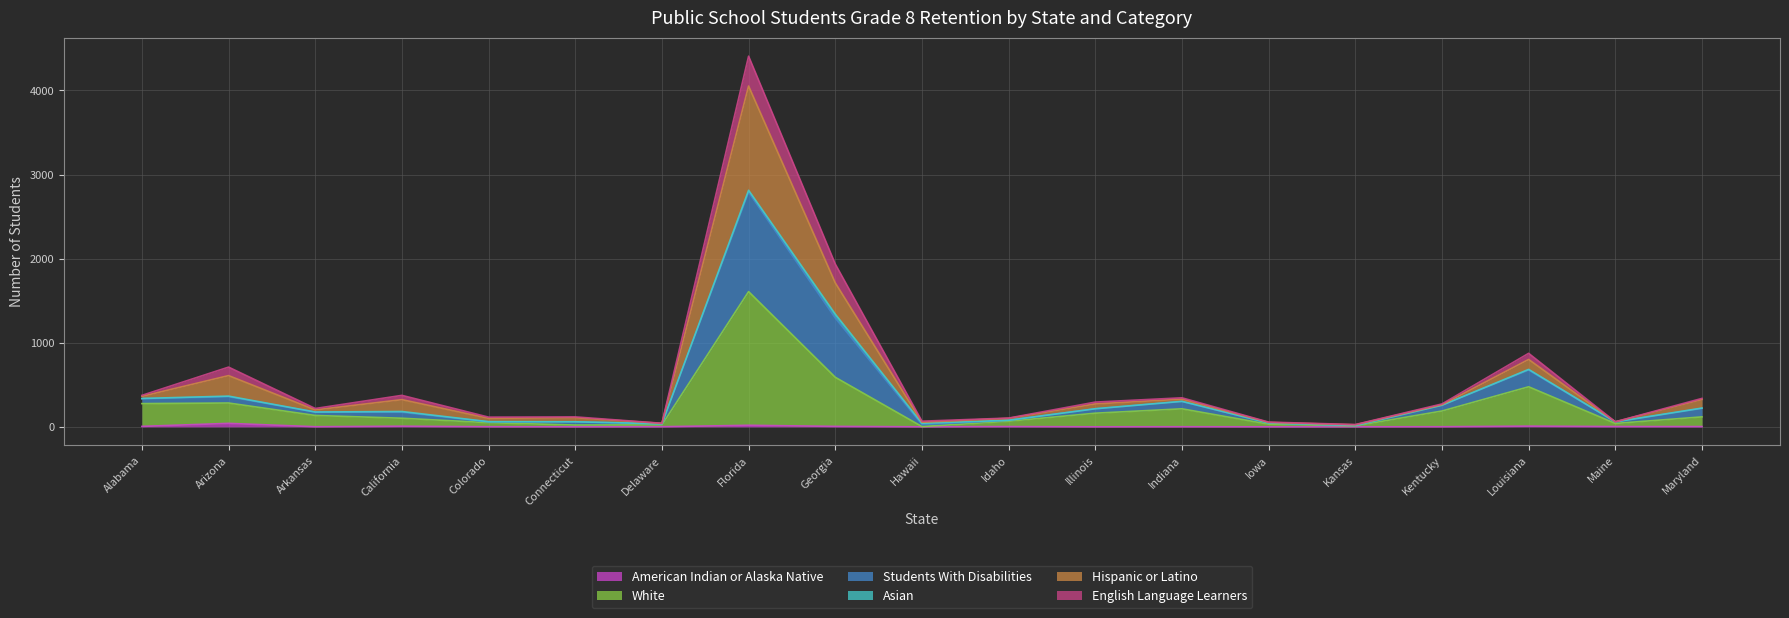

Is the value of Hispanic or Latino at Florida greater than the value of Students With Disabilities at California?

Yes